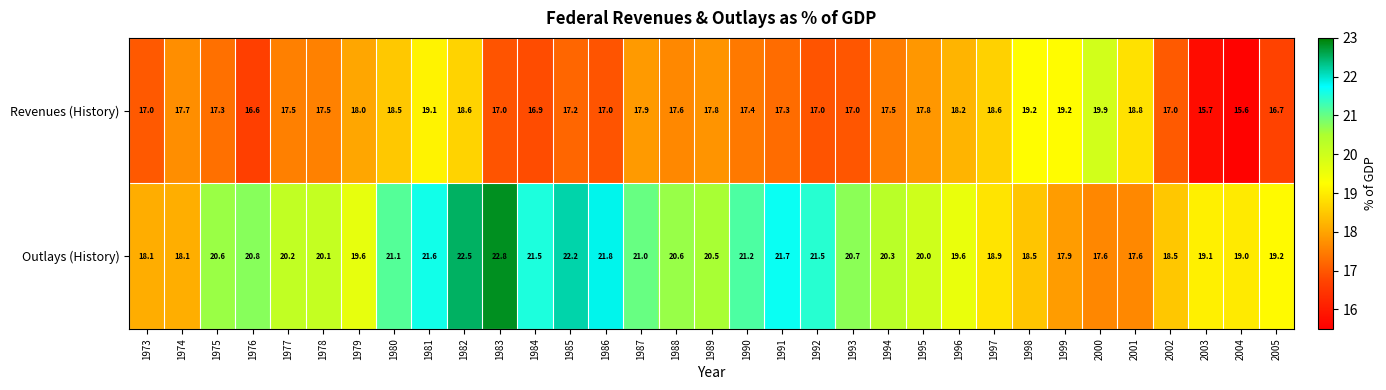

Which series has the largest range (max minus min)?

Outlays (History)